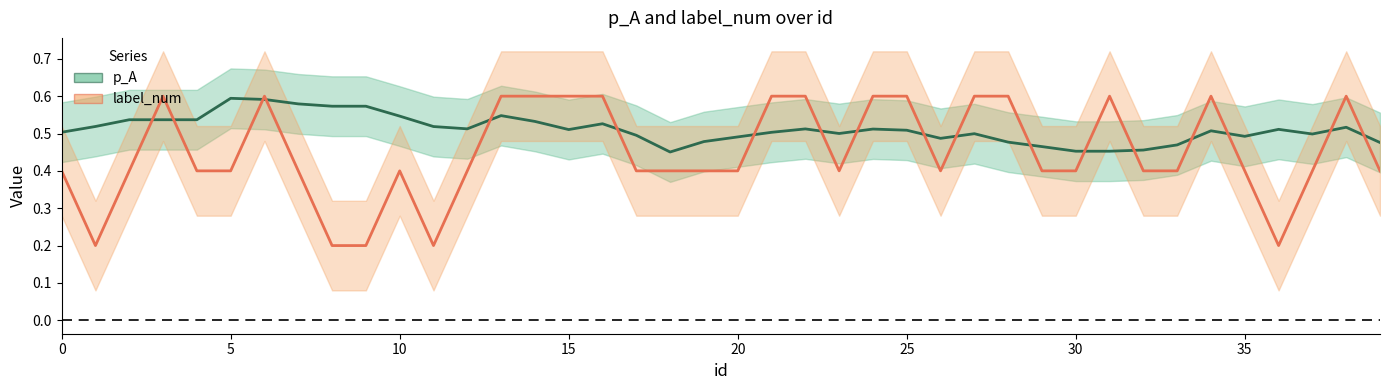

In p_A, how many points are higher than both neighbors (excluding endpoints)?

9